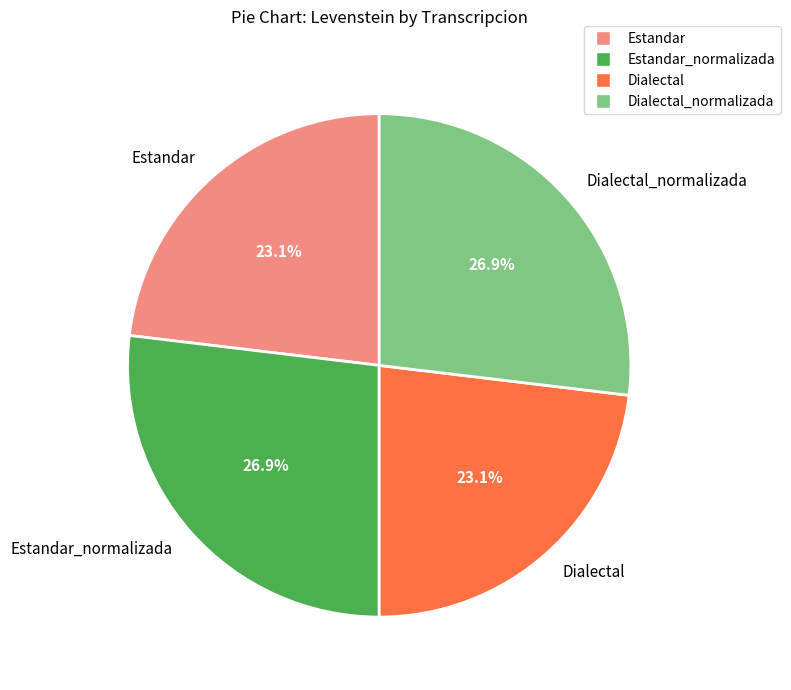

Is there a majority slice in this chart?

No